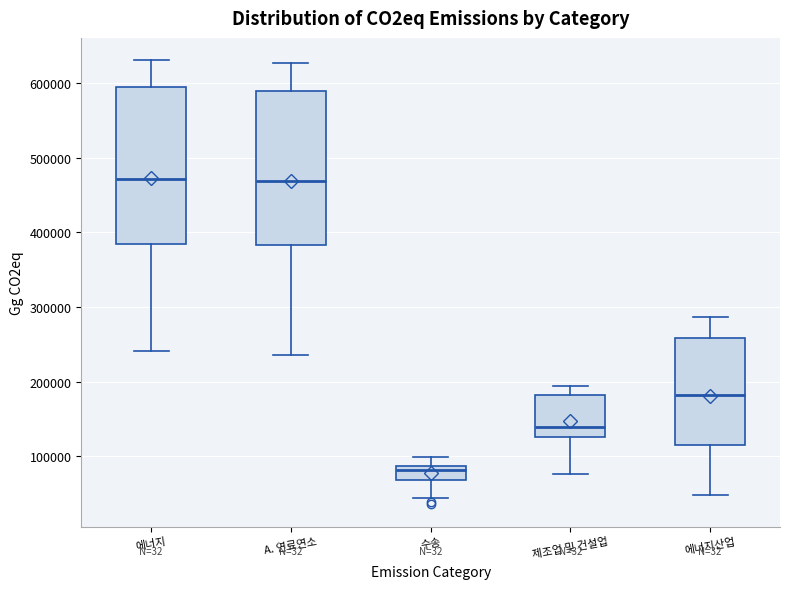

Reading left to right, transcribe this box plot: for each box, give where its median line is, the range the box spans, and where its two whiskers end, as read against the y-axis. The values are not printed on the chart, so give them approximately, as read against the axis.

에너지: median 470000, box 380000 to 590000, whiskers 240000 to 630000
A. 연료연소: median 470000, box 380000 to 590000, whiskers 240000 to 630000
수송: median 80000, box 70000 to 90000, whiskers 40000 to 100000
제조업 및 건설업: median 140000, box 130000 to 180000, whiskers 80000 to 190000
에너지산업: median 180000, box 110000 to 260000, whiskers 50000 to 290000